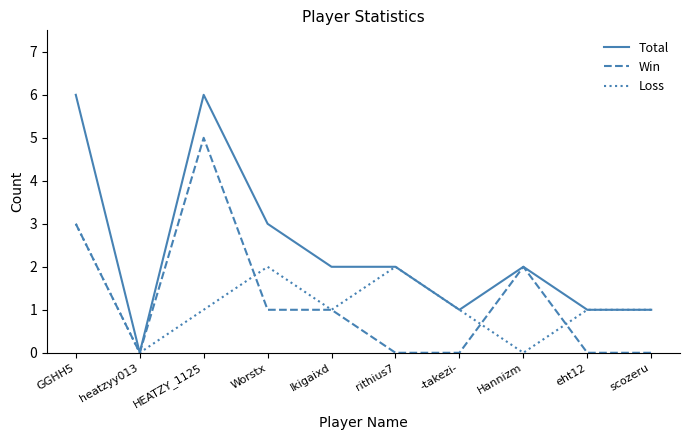

What is the maximum value for Win?

5